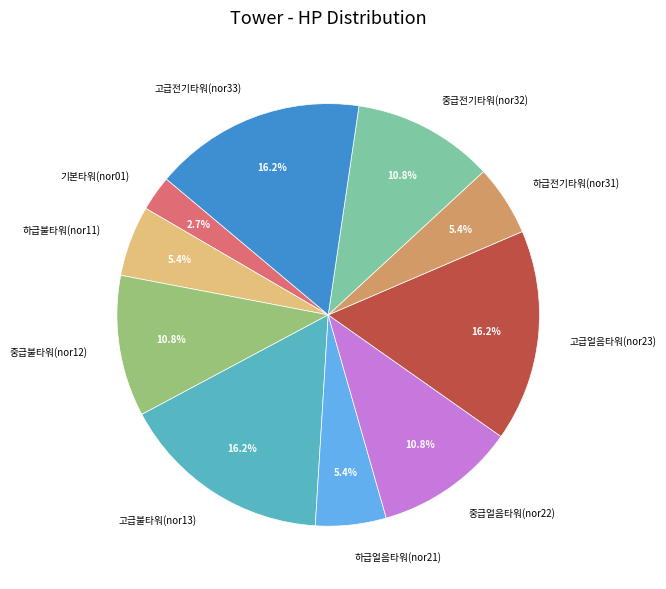

Which slice is the smallest?

기본타워(nor01)